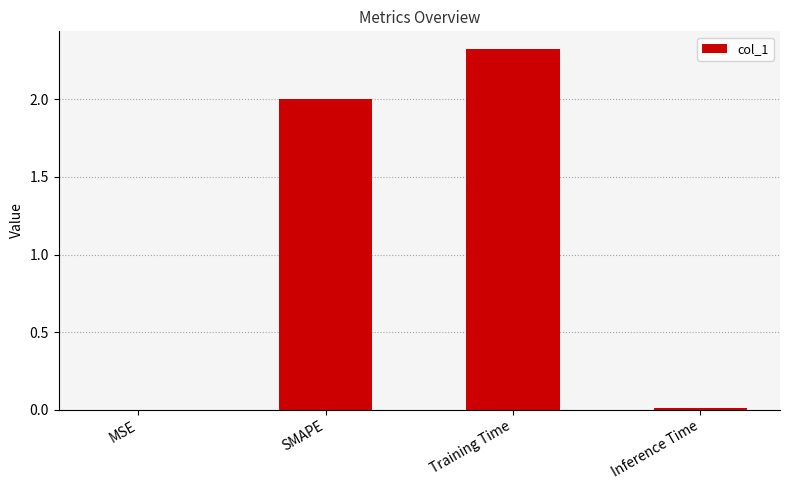

What is the sum of all values?

4.3